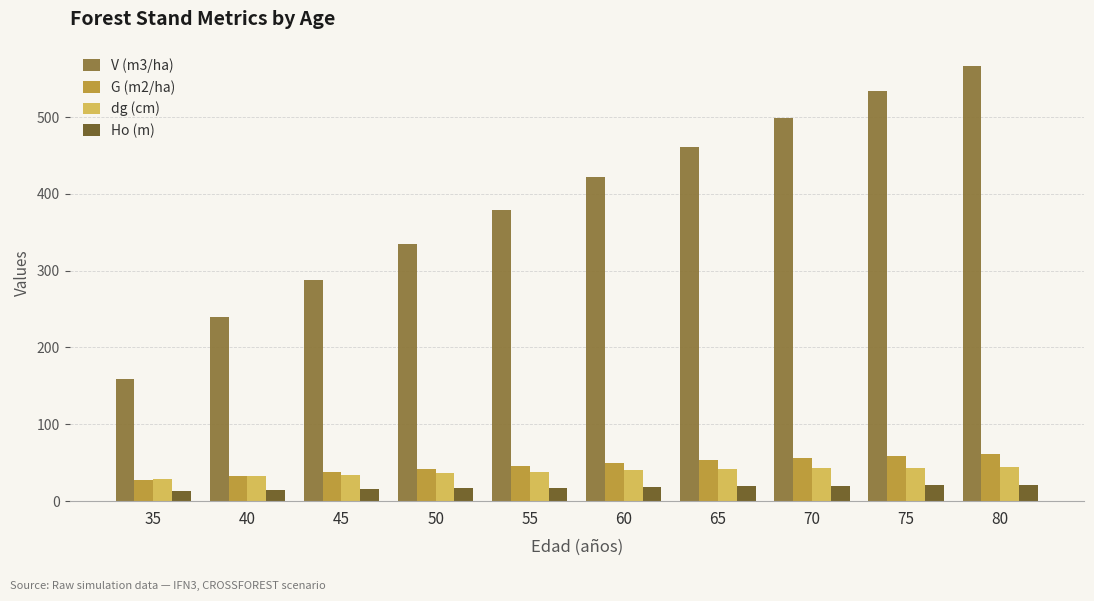

At 70, list the series in order from largest to smallest.

V (m3/ha), G (m2/ha), dg (cm), Ho (m)